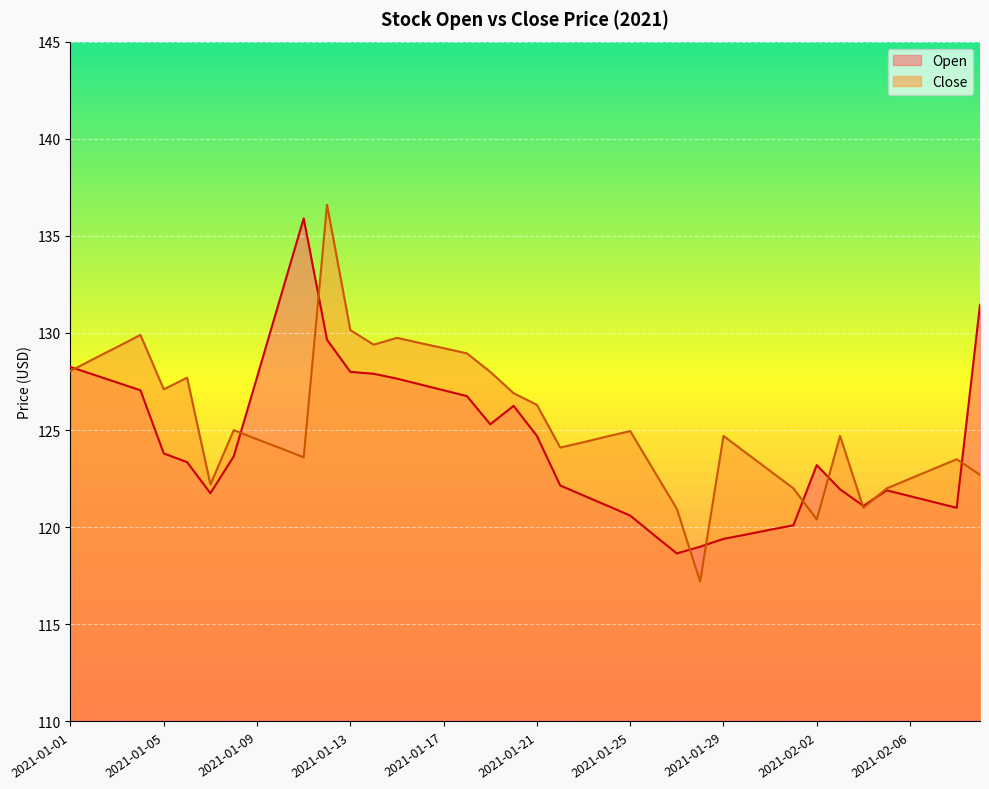

Is it true that Open equals 131.8 at 2021-01-10?

True